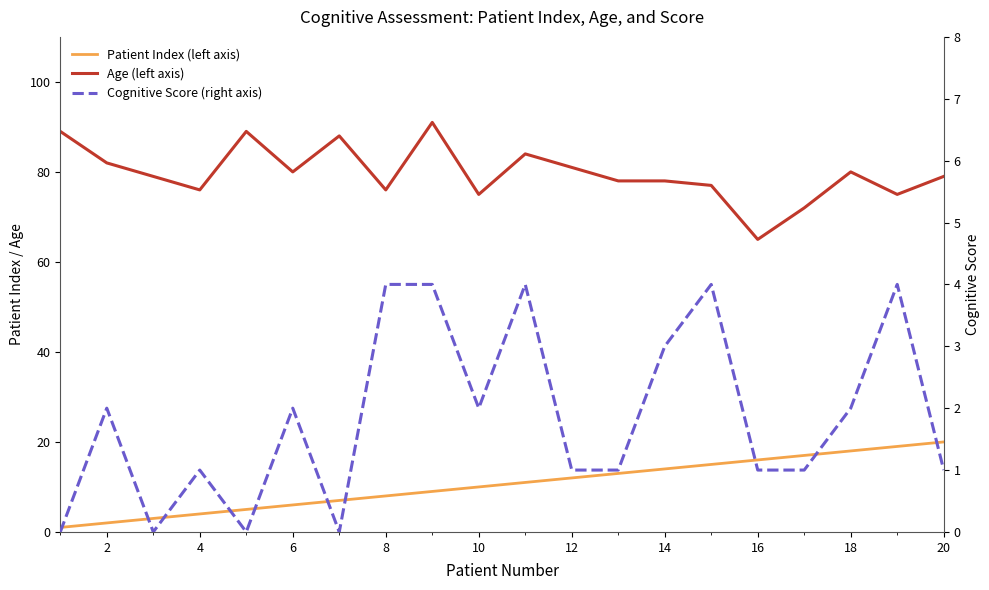

Which series has the widest spread of values?

Age (left axis)